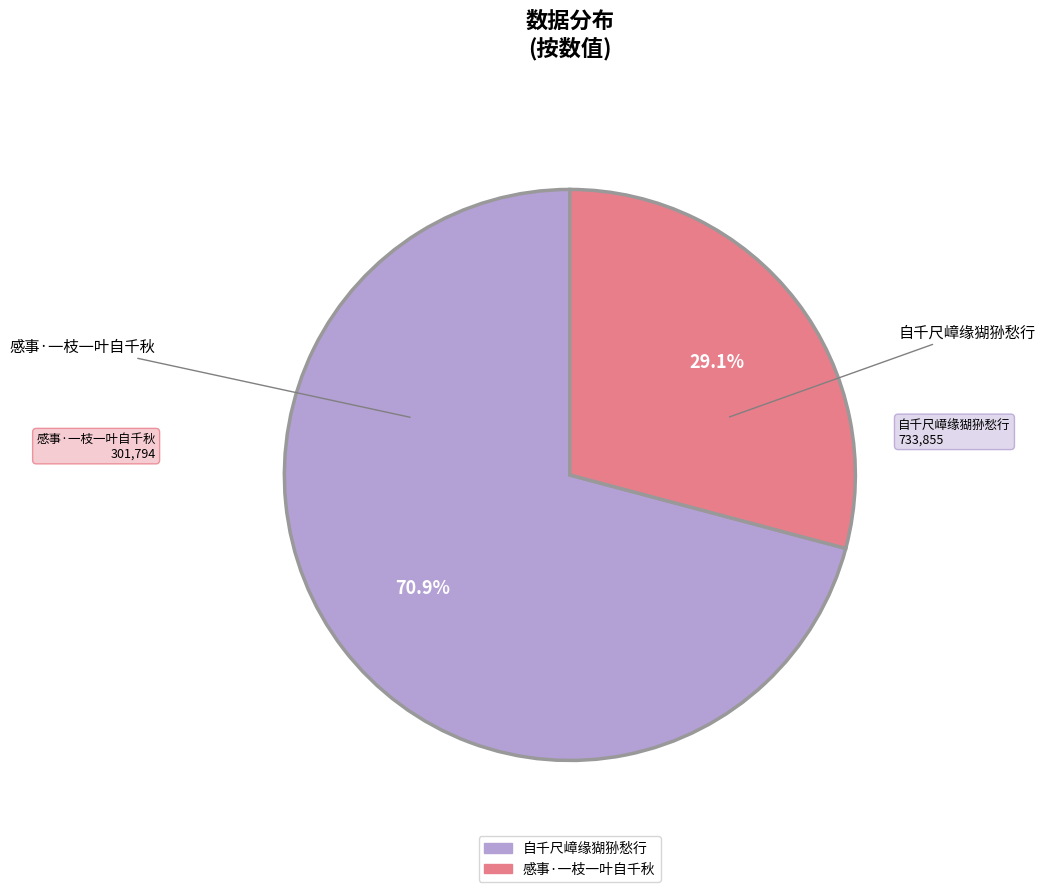

Which slice is the largest?

自千尺嶂缘猢狲愁行